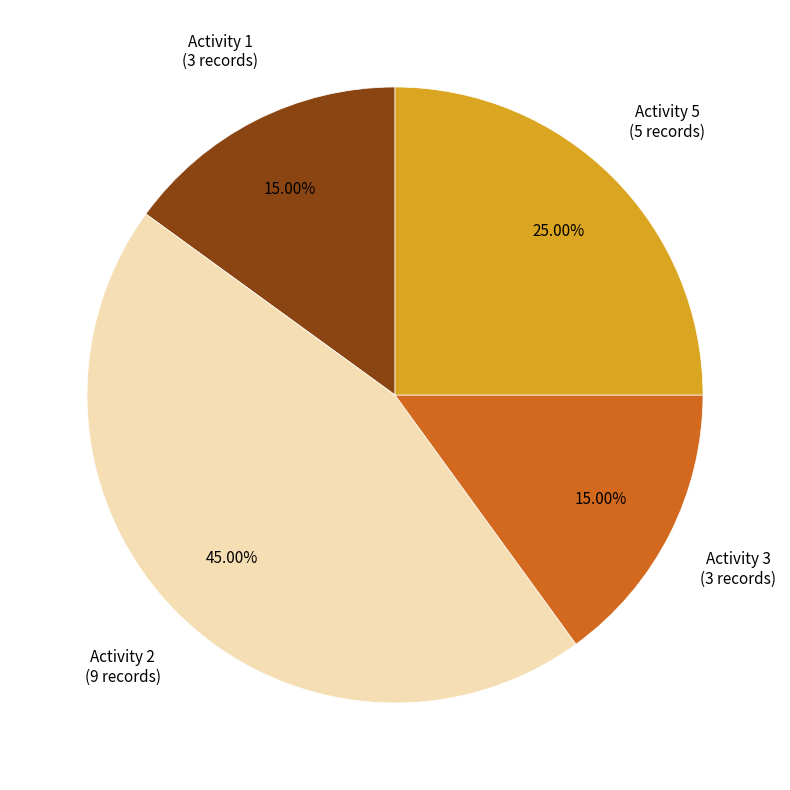

What is the ratio of the value at Activity 3 to the value at Activity 1?

1.0